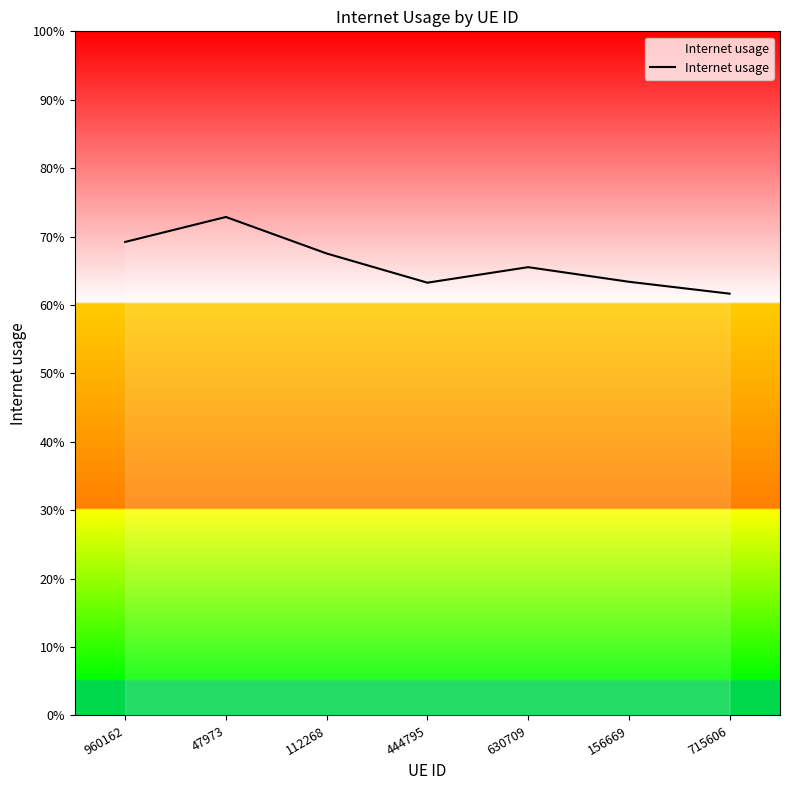

What value does the data have at 112268?

0.7